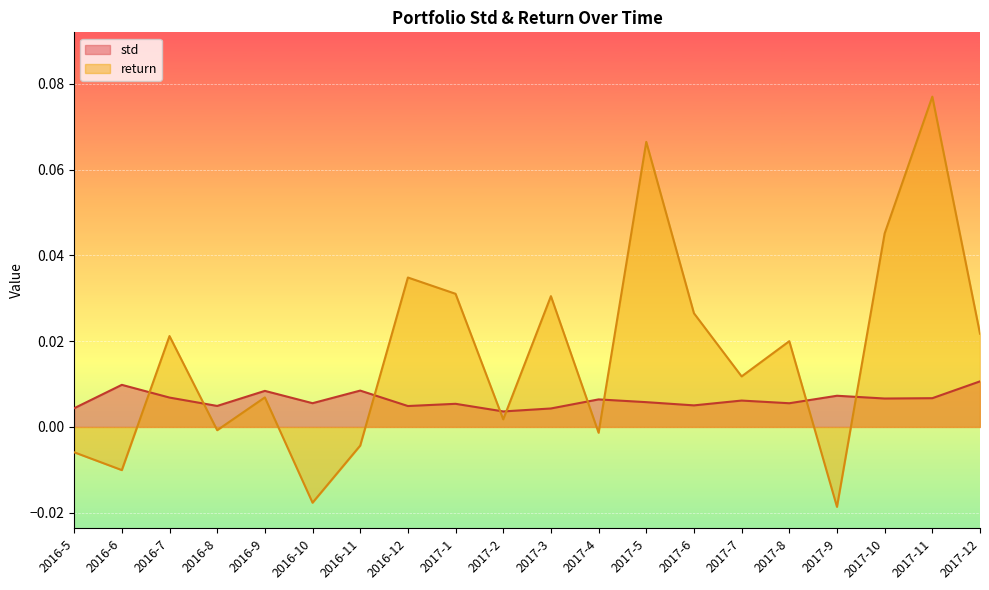

The value of return at 2016-8 is -0.0. True or false?

True